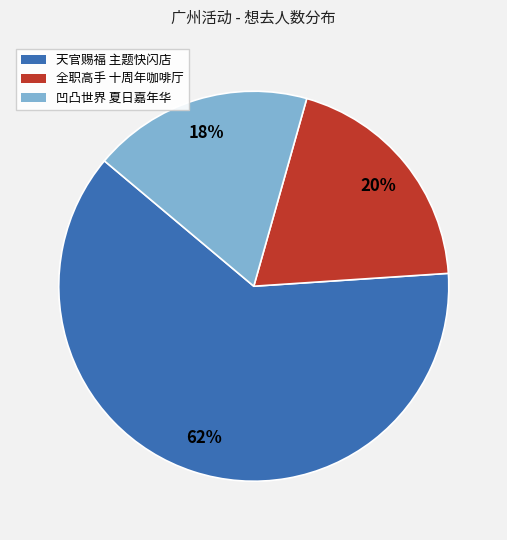

Is the sum of 全职高手 十周年咖啡厅 and 凹凸世界 夏日嘉年华 greater than half?

No